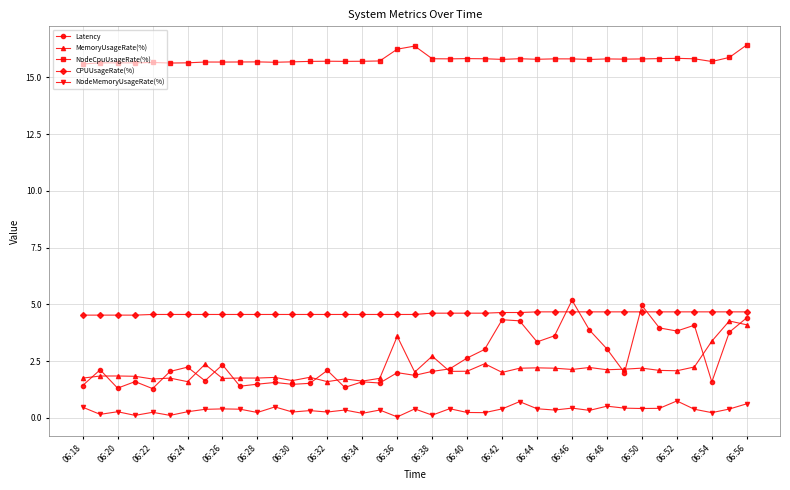

What is the greatest value displayed?

16.4